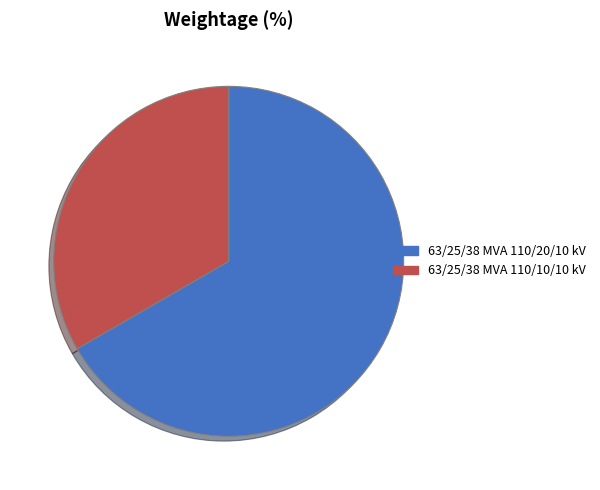

Which has a higher value, 63/25/38 MVA 110/20/10 kV or 63/25/38 MVA 110/10/10 kV?

63/25/38 MVA 110/20/10 kV